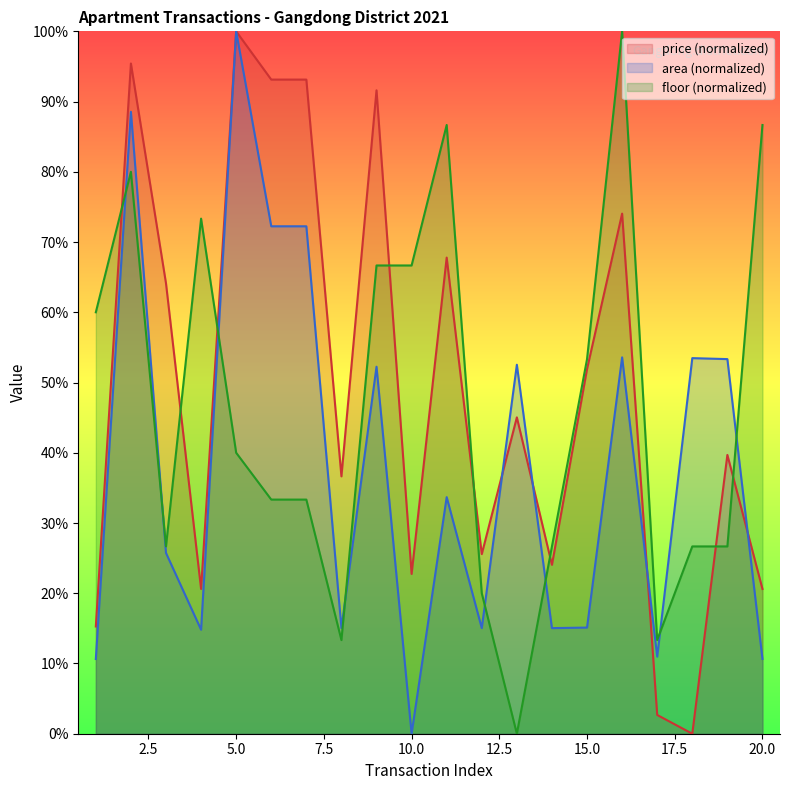

Which series has the largest range (max minus min)?

avg_price